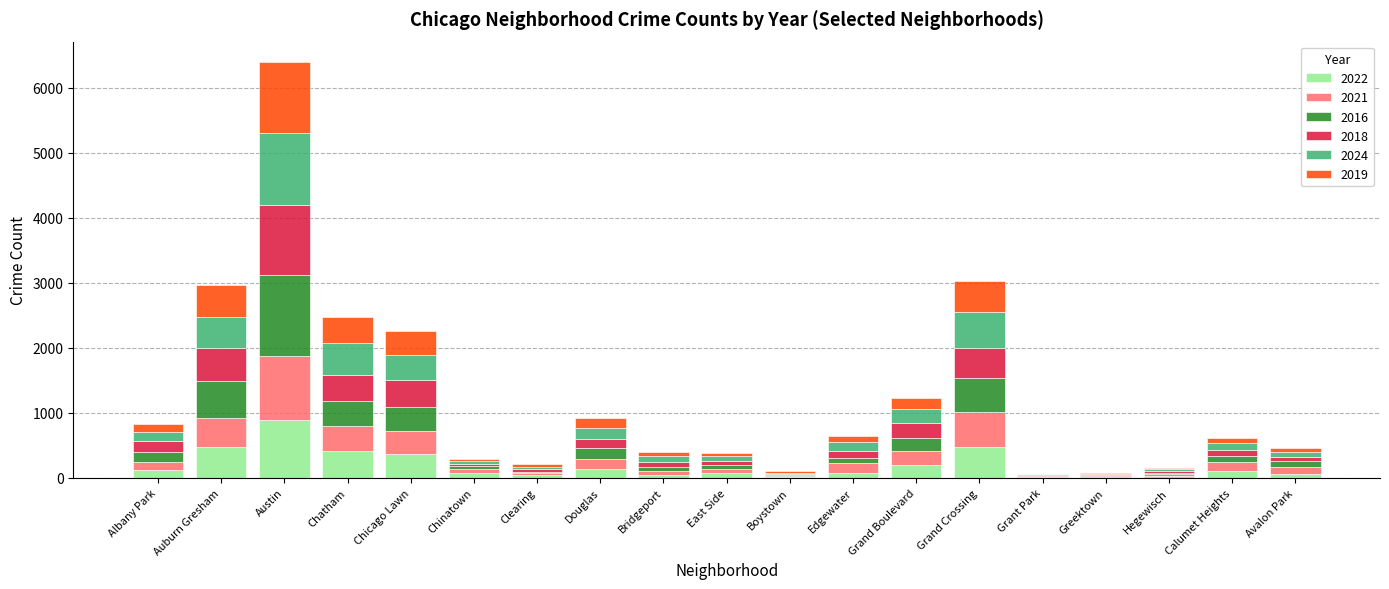

What is the total value across all series at Auburn Gresham?

2969